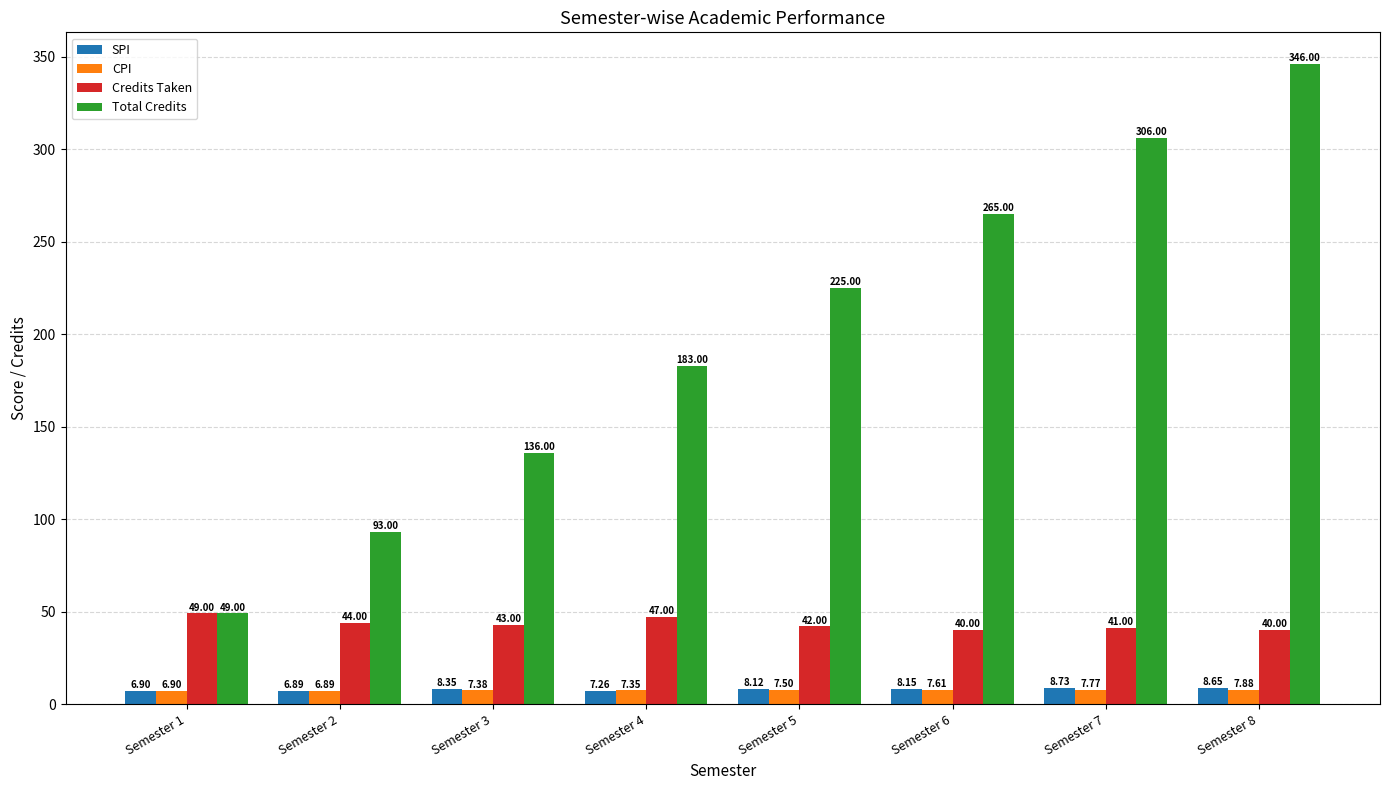

What is the average value of the Total Credits series?

200.4